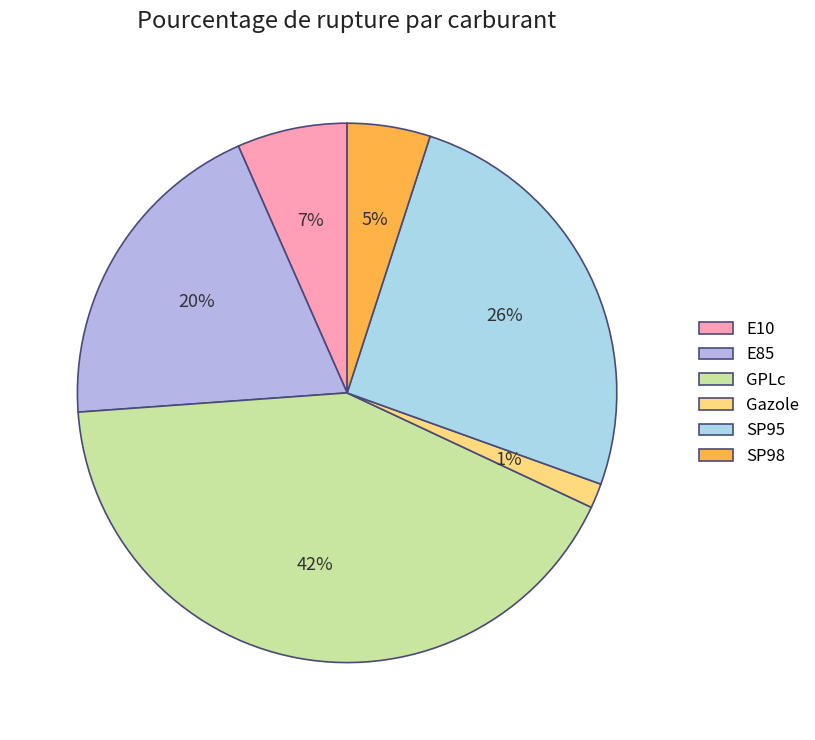

What is the total percentage of SP98 and SP95?

30.0%